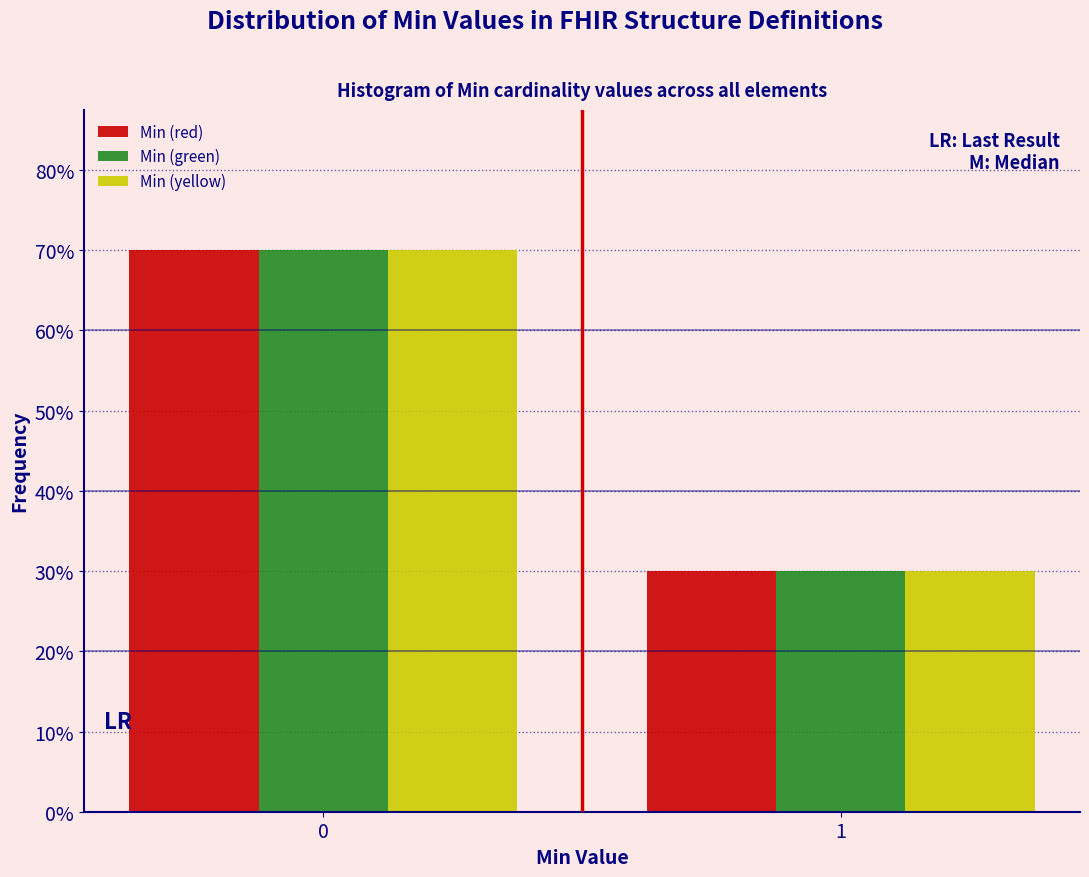

Reading left to right, list all the values displayed in this chart.

Min (red): 0=70	1=30
Min (green): 0=70	1=30
Min (yellow): 0=70	1=30